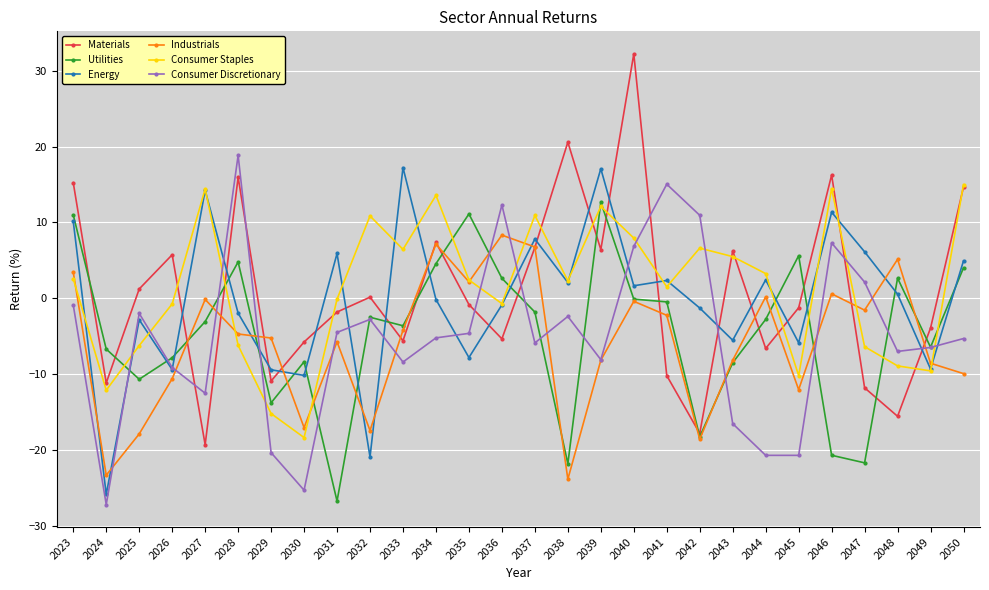

What is the spread (max minus min) of values at 2043?

22.8